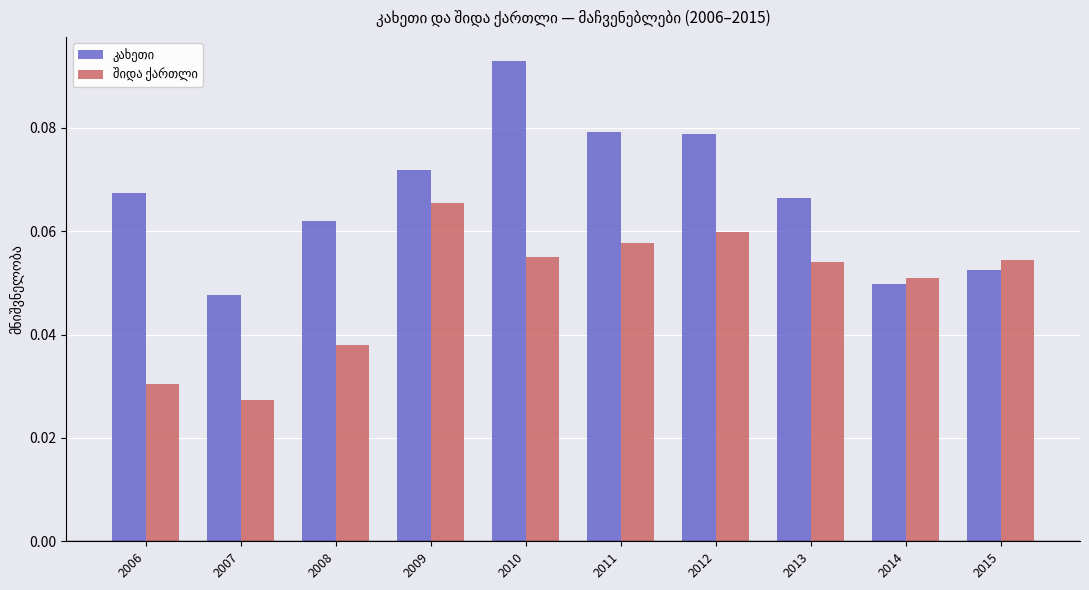

At which category is the sum across all series the highest?

2010